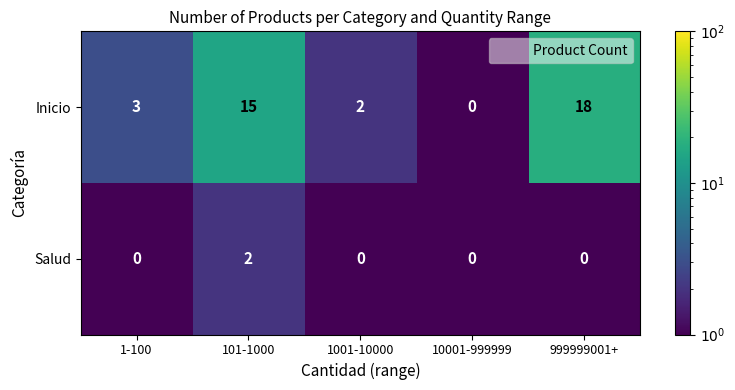

The value of Salud at 10001-999999 is -1. True or false?

False